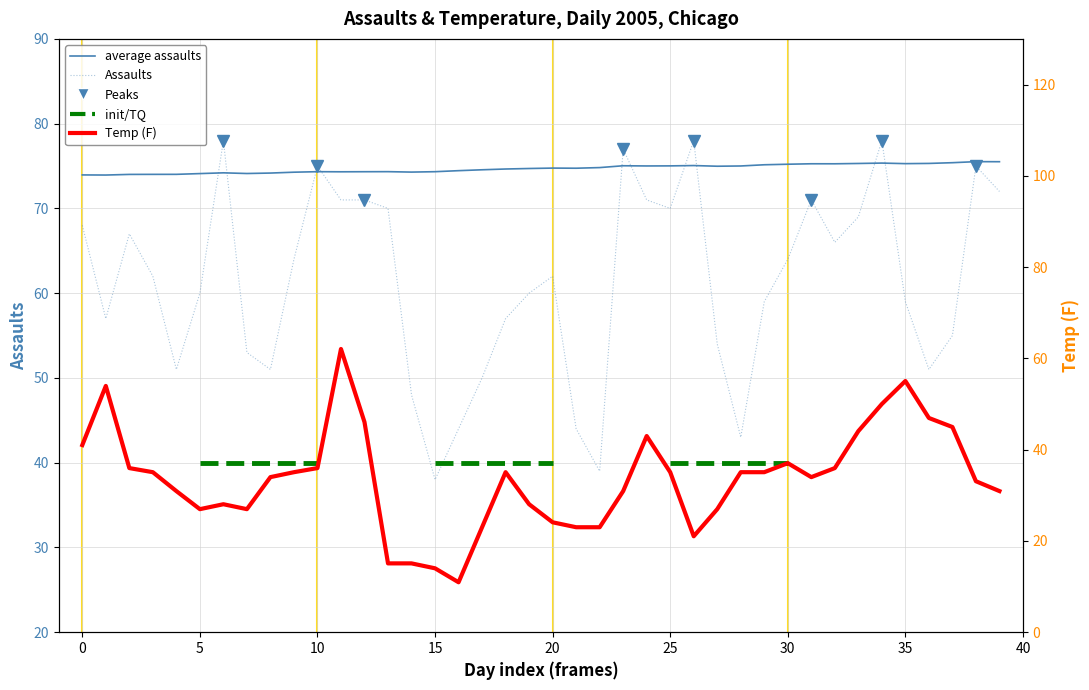

The Temp (F) series shows 35.1 at 9. True or false?

True